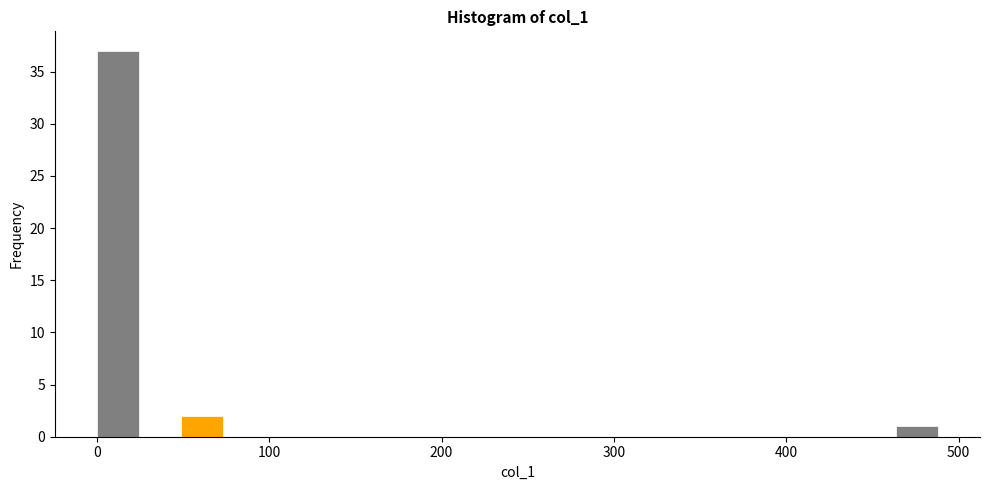

Around what value on the x-axis is the tallest bar? Give the approximate position of its centre, as read against the axis.

10